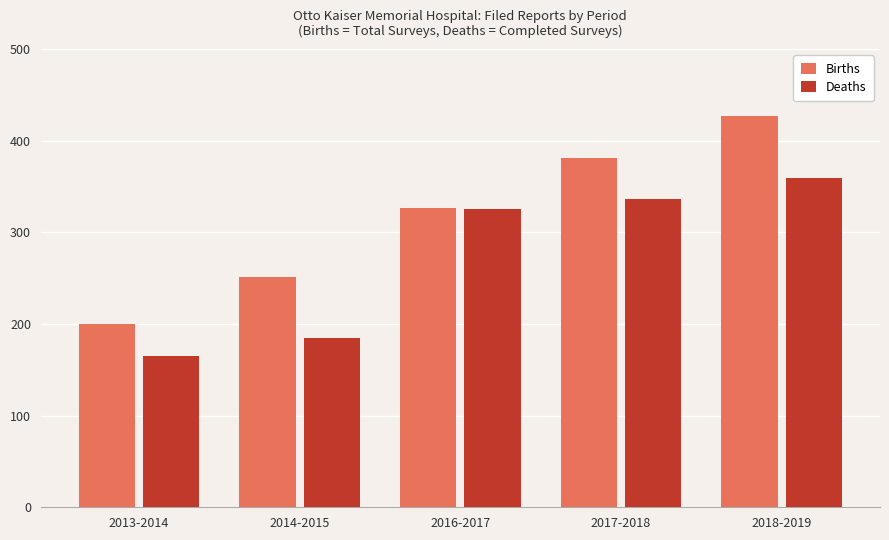

Count the number of categories in the chart.

5